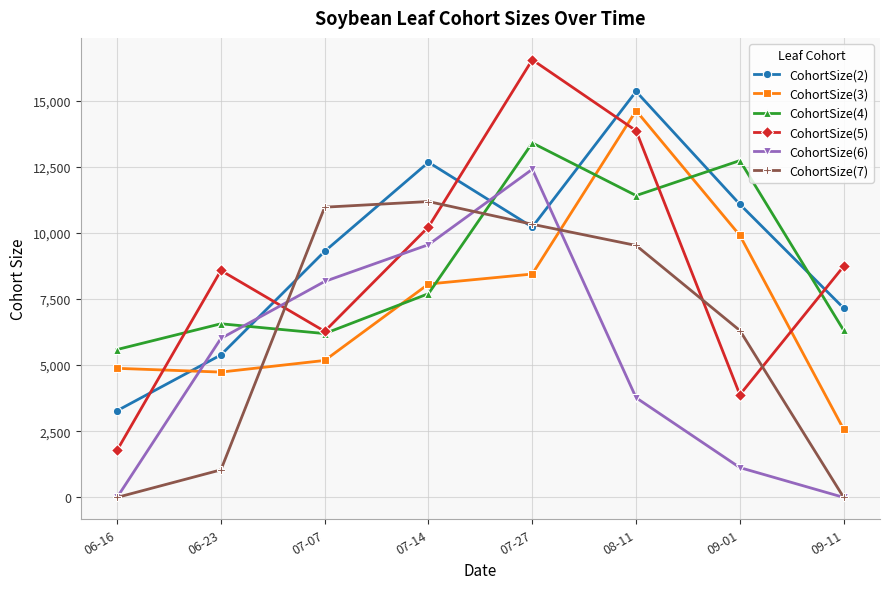

The value of CohortSize(6) at 09-01 is 464.9. True or false?

False